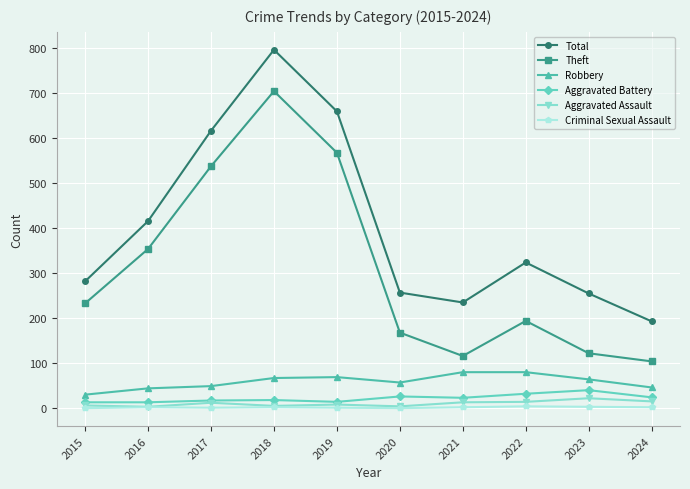

The value of Theft at 2023 is 168. True or false?

False